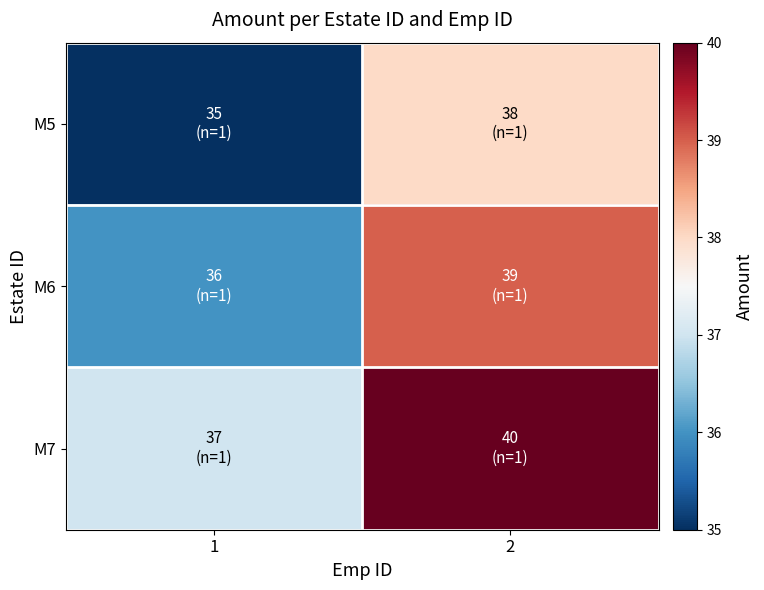

Reading left to right, extract all data points from this chart.

M5: 1=35	2=38
M6: 1=36	2=39
M7: 1=37	2=40